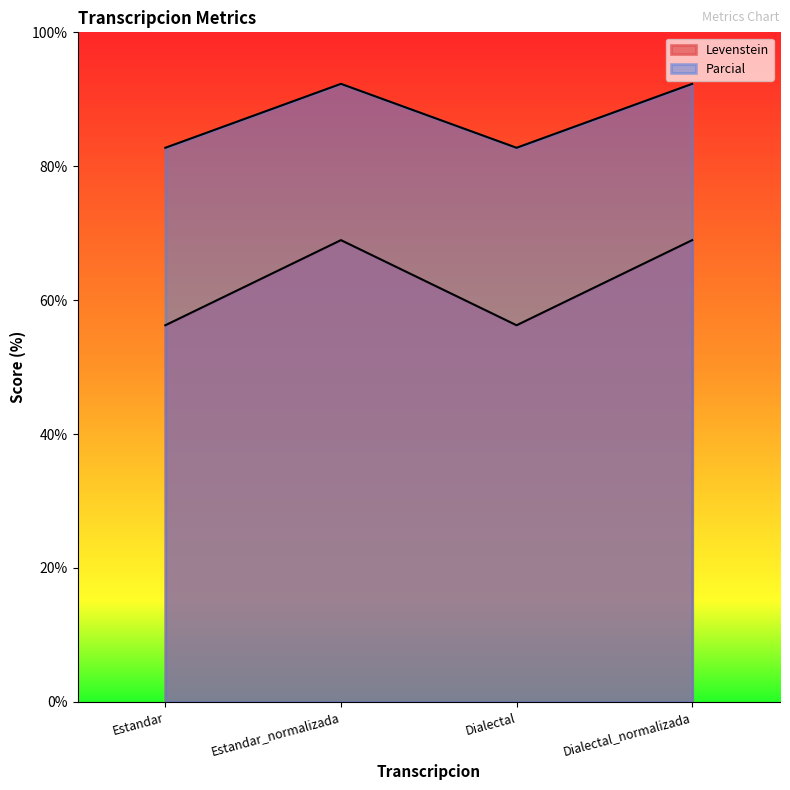

How many lines are shown in the chart?

2